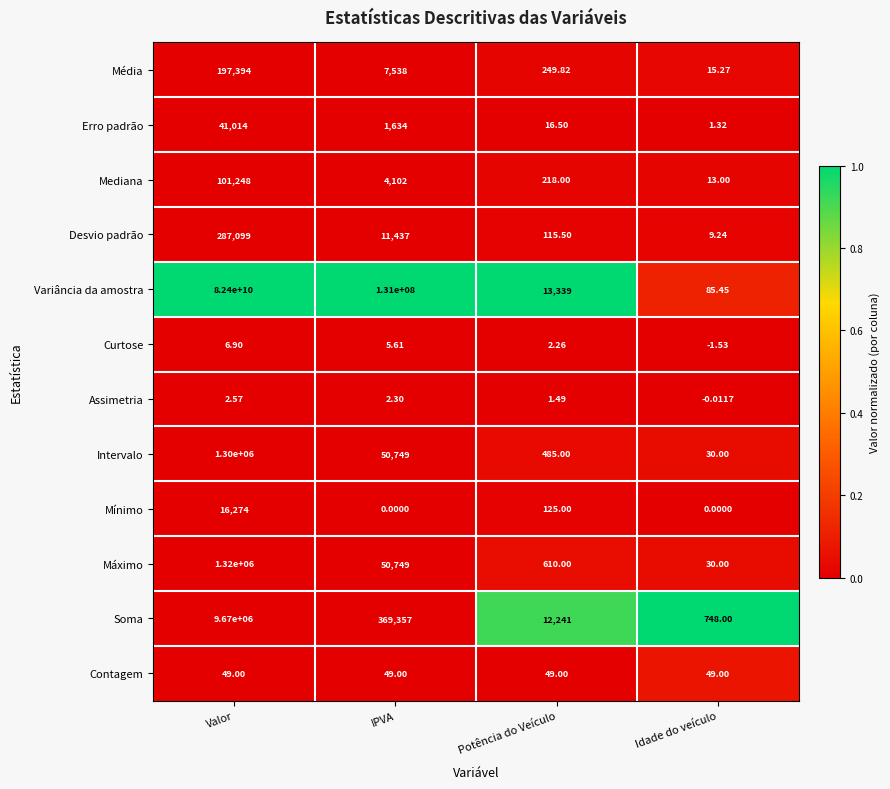

Which category has the highest value across all series?

Valor